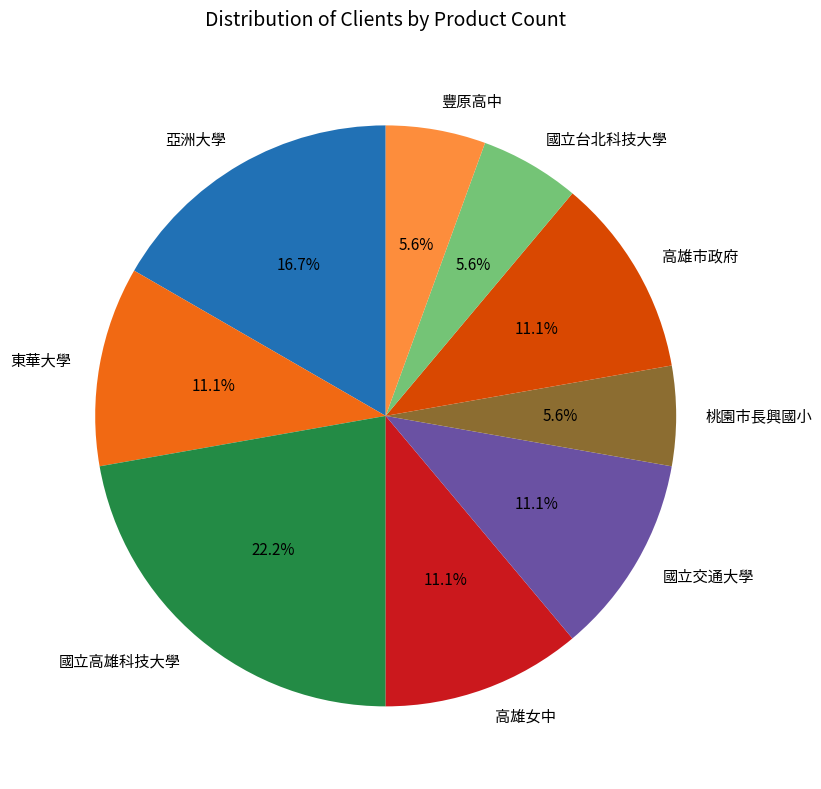

What is the largest slice in the pie chart?

國立高雄科技大學